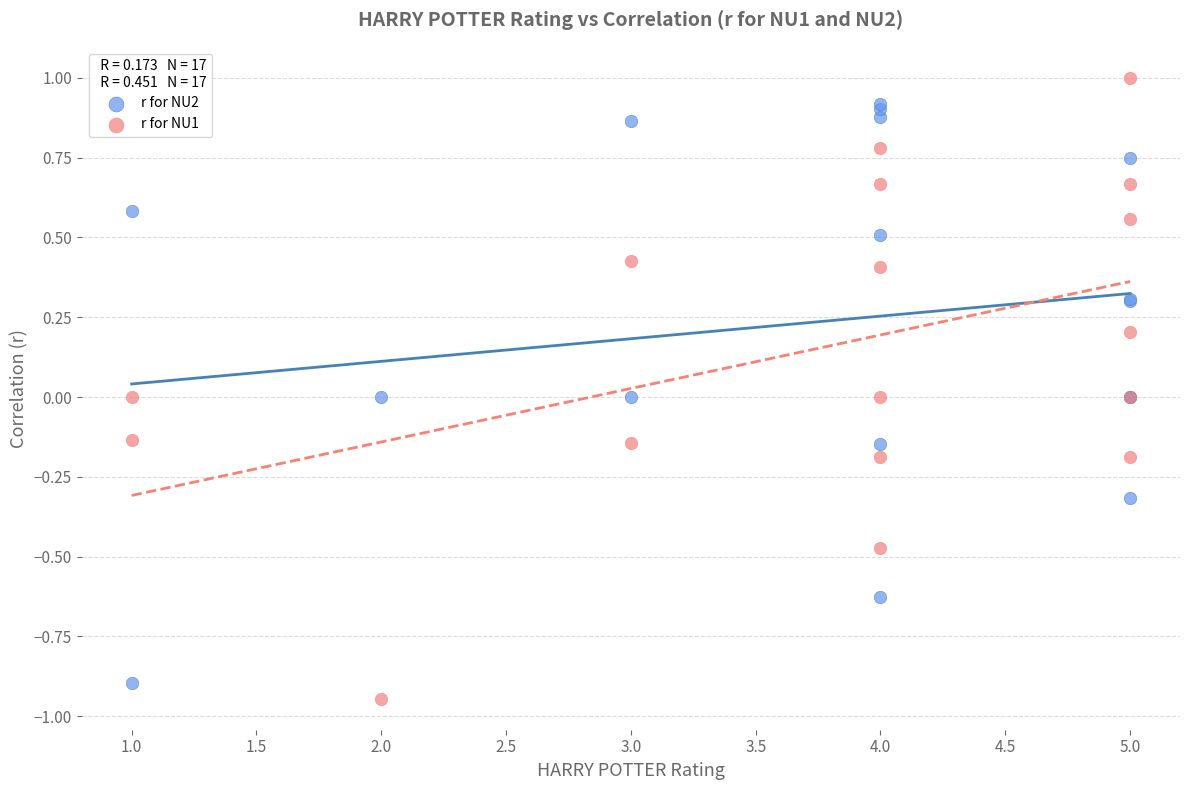

What is the X range (max minus min) for the scatter plot?

4.0